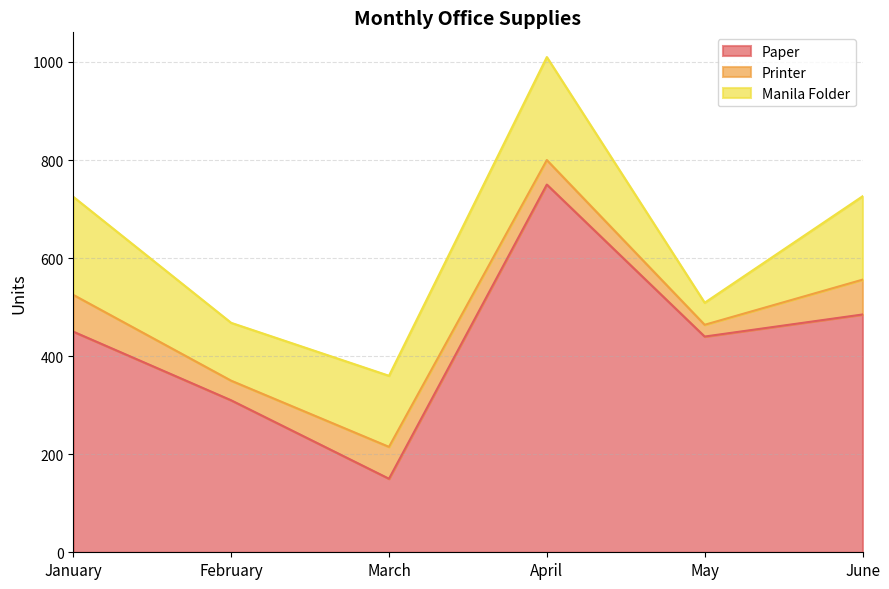

At which label does Printer first exceed 65?

January